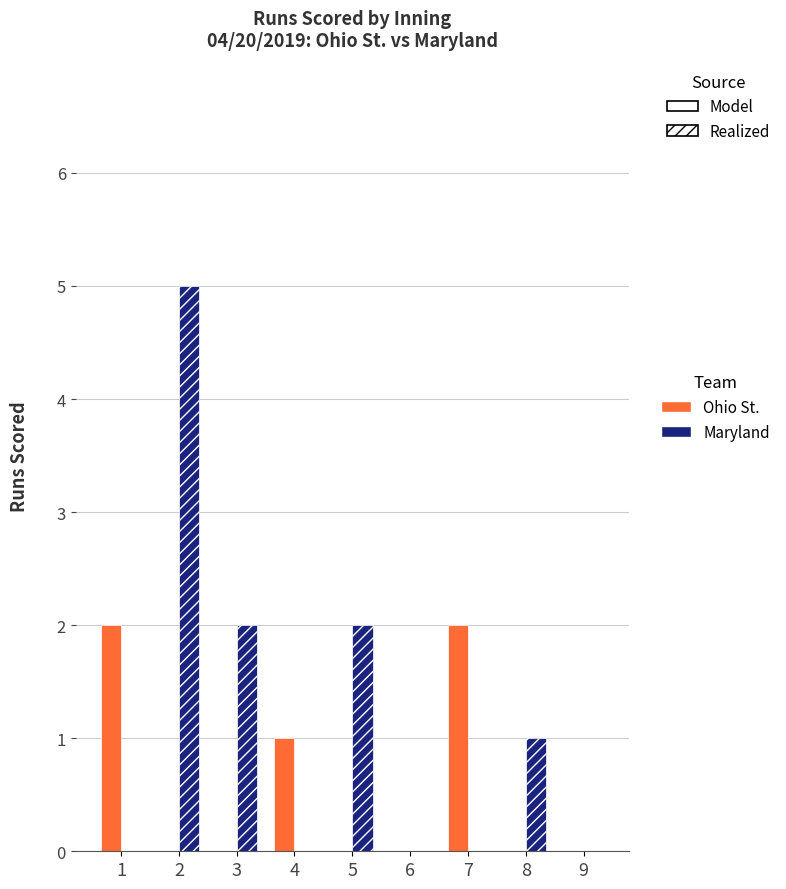

Is it true that Maryland equals 0 at 3?

False